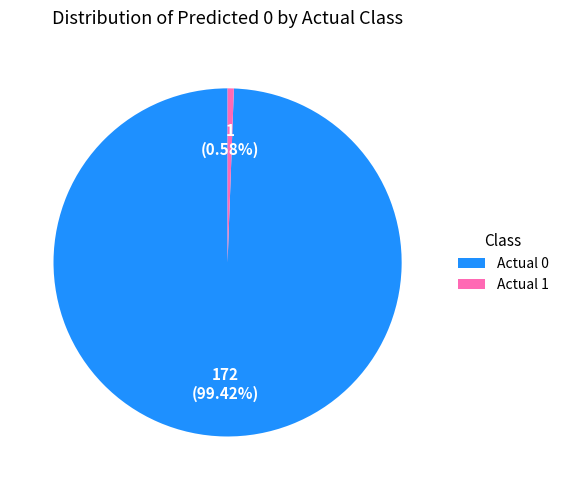

To the nearest percent, what is the combined percentage of Actual 0 and Actual 1?

100%